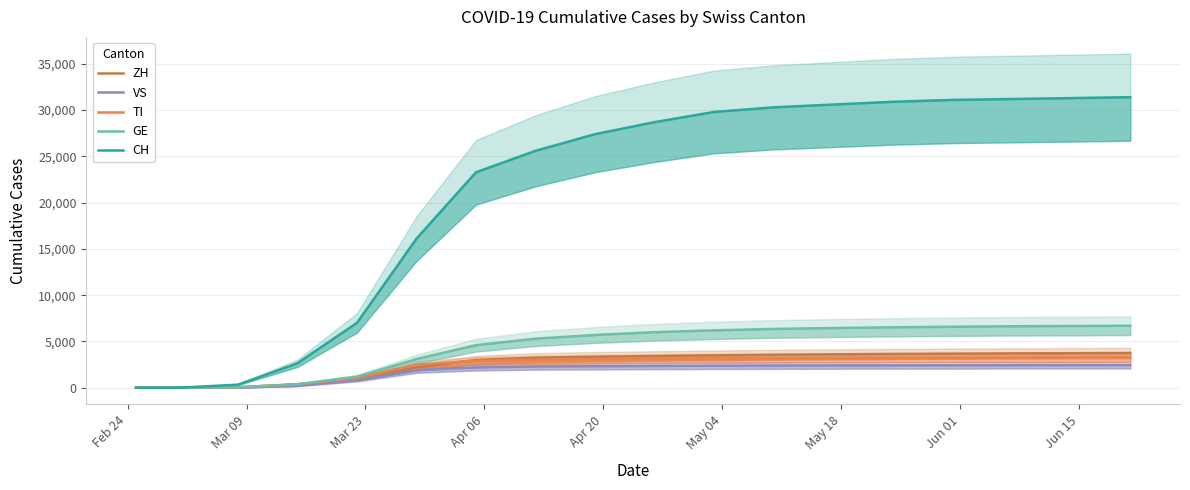

What is the sum of the TI values at Jun 15 and Jun 01?

6080